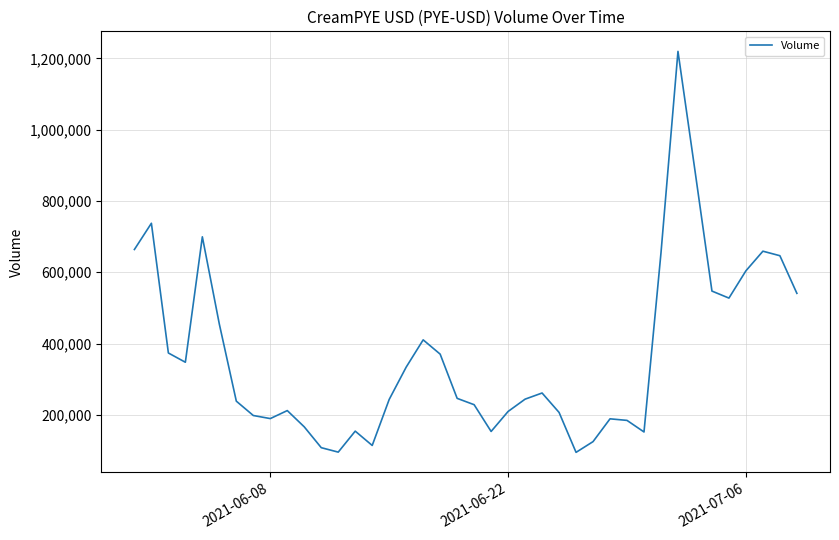

What is the difference between the maximum and minimum values?

1125139